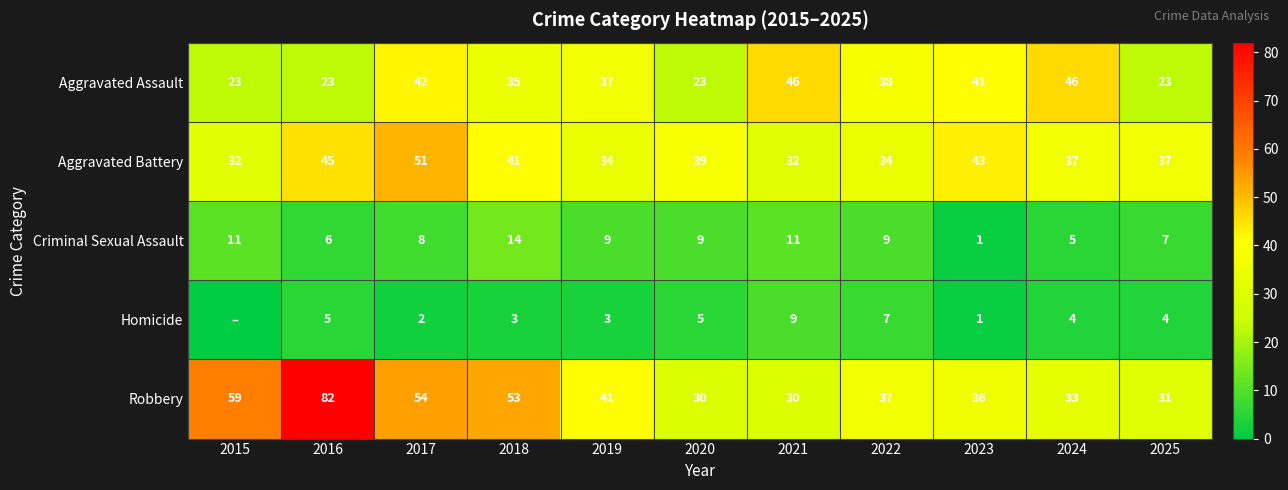

What is the difference between the Aggravated Battery values at 2018 and 2024?

4